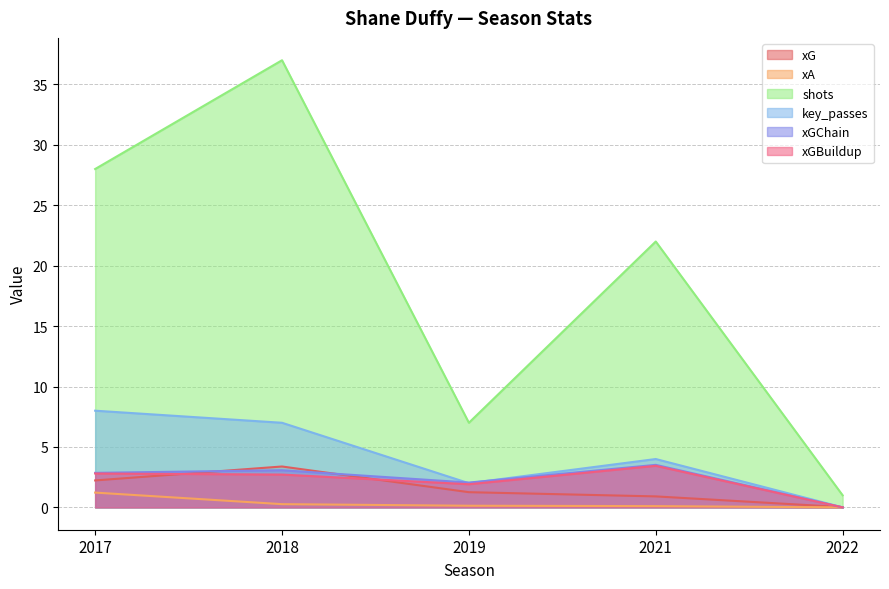

How many interior local valleys does the key_passes series have?

1